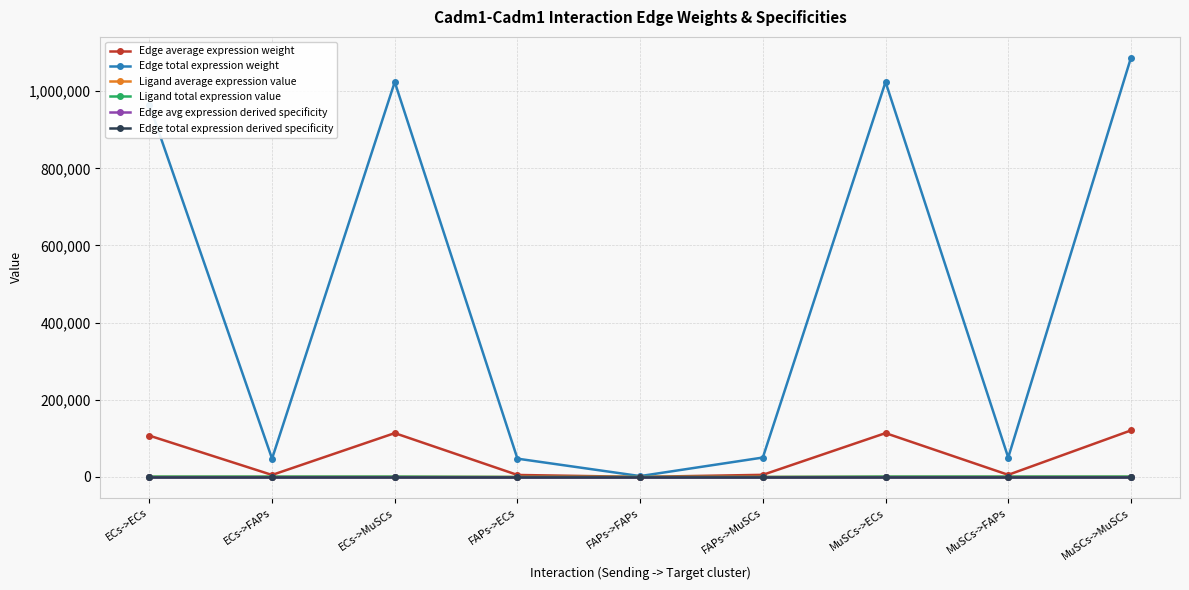

Which category has the highest value across all series?

MuSCs->MuSCs